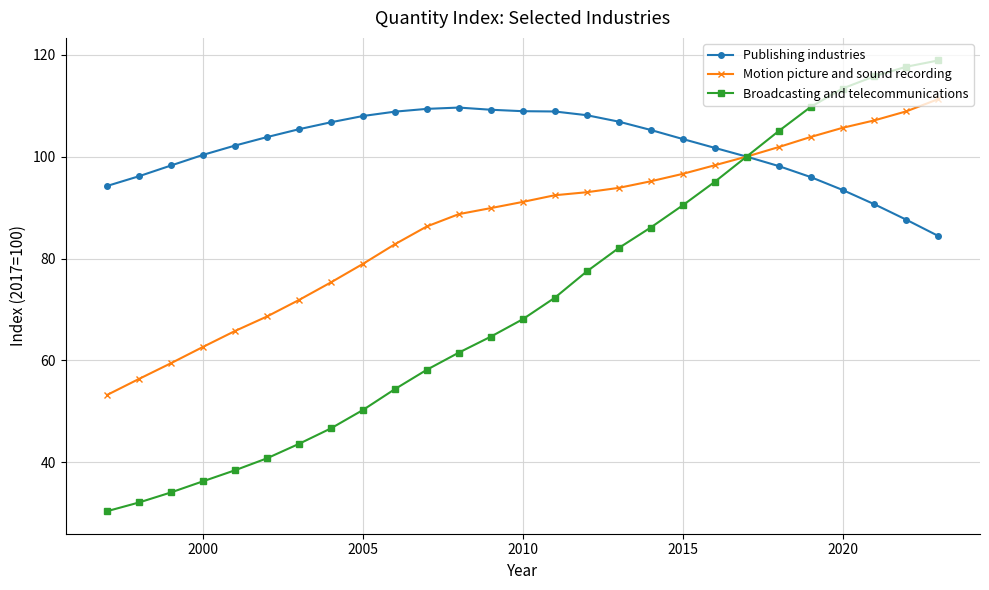

What is the value of the Broadcasting and telecommunications point at the 18th from the left?

86.1